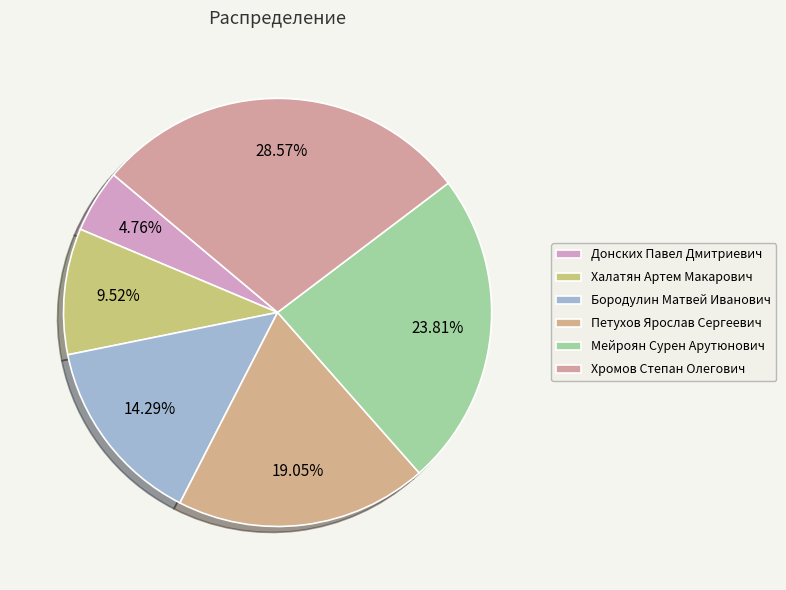

Count the number of slices in the pie.

6